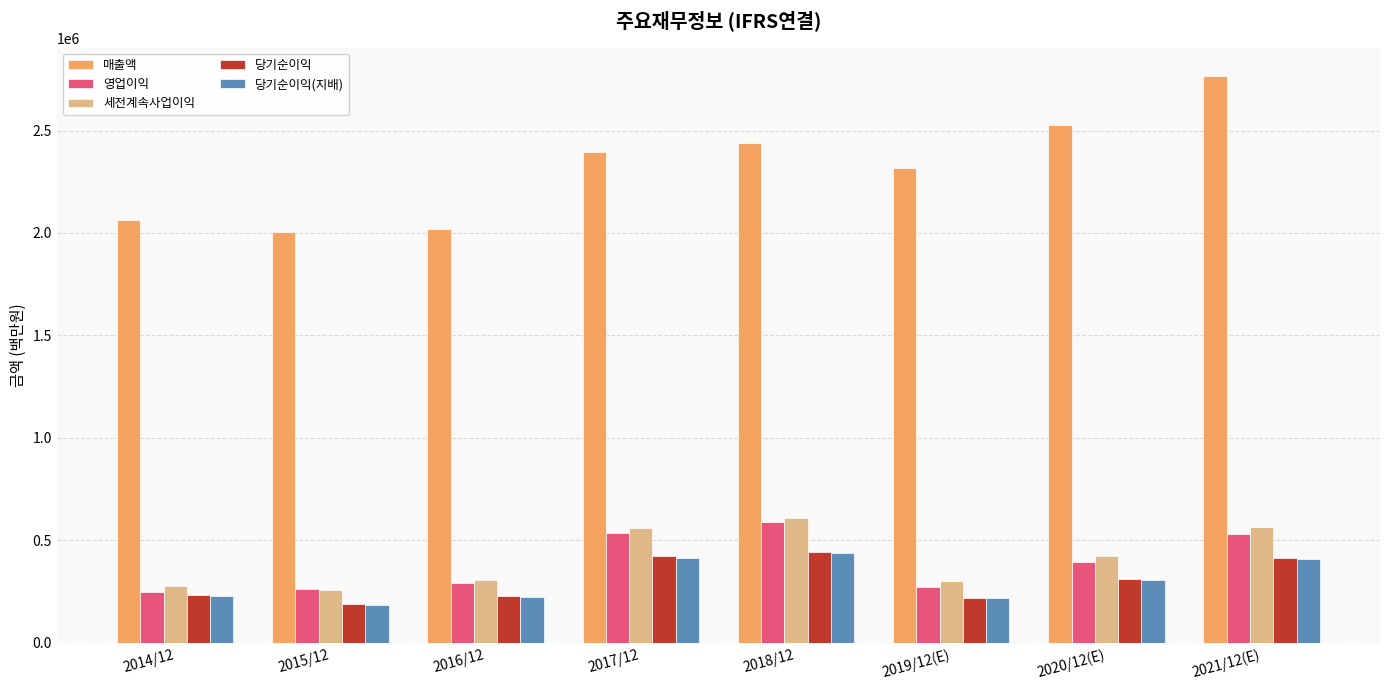

How many groups of bars are there?

8